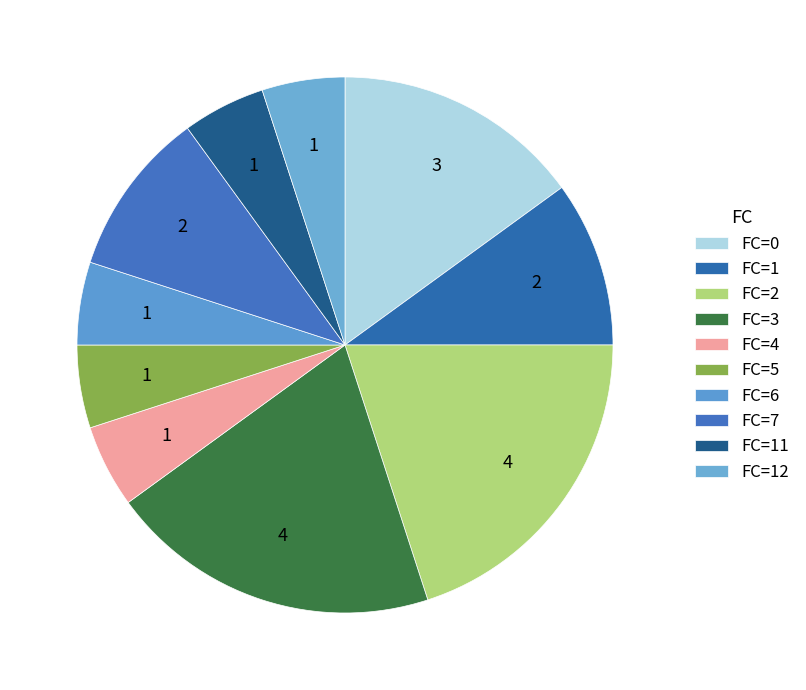

How many slices are in this pie chart?

10